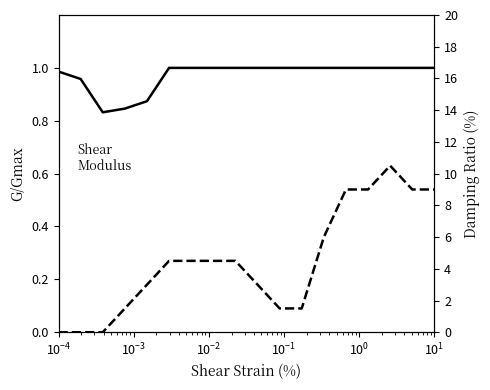

How many data points does each series have?

18